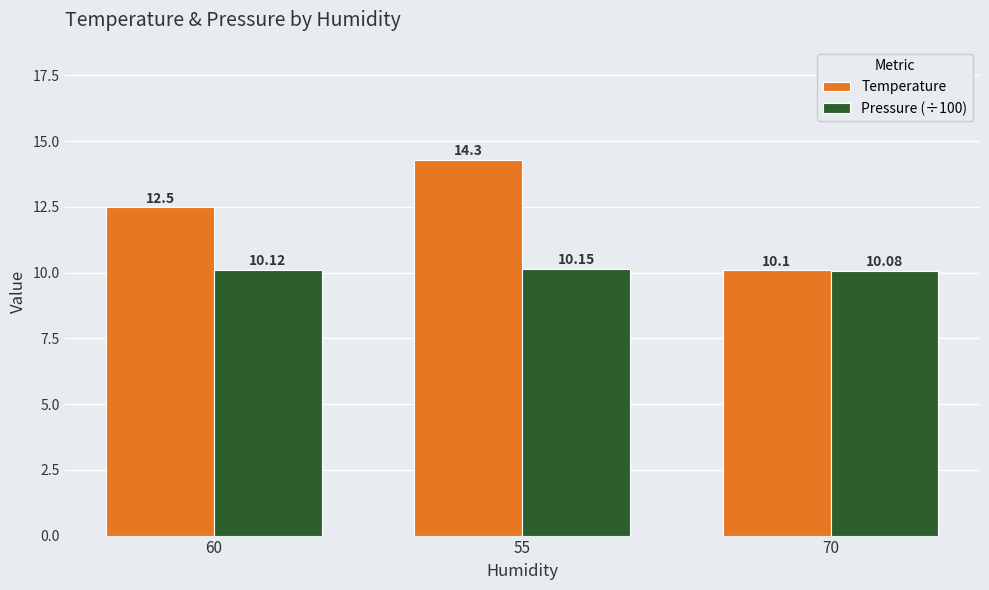

List the labels in order of Pressure (÷100) value, smallest first.

70, 60, 55